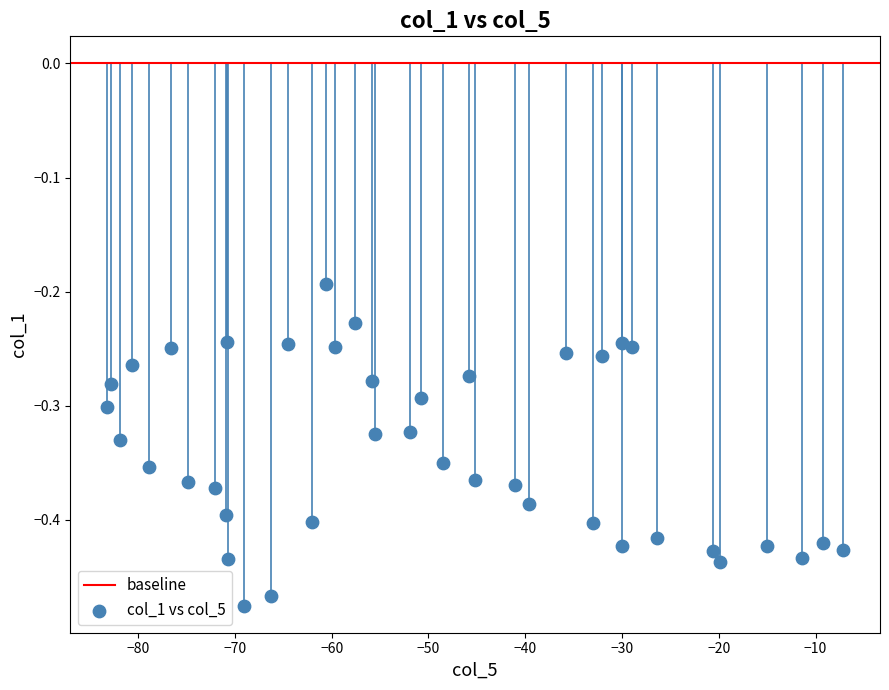

What is the range of X values (max minus min)?

76.0